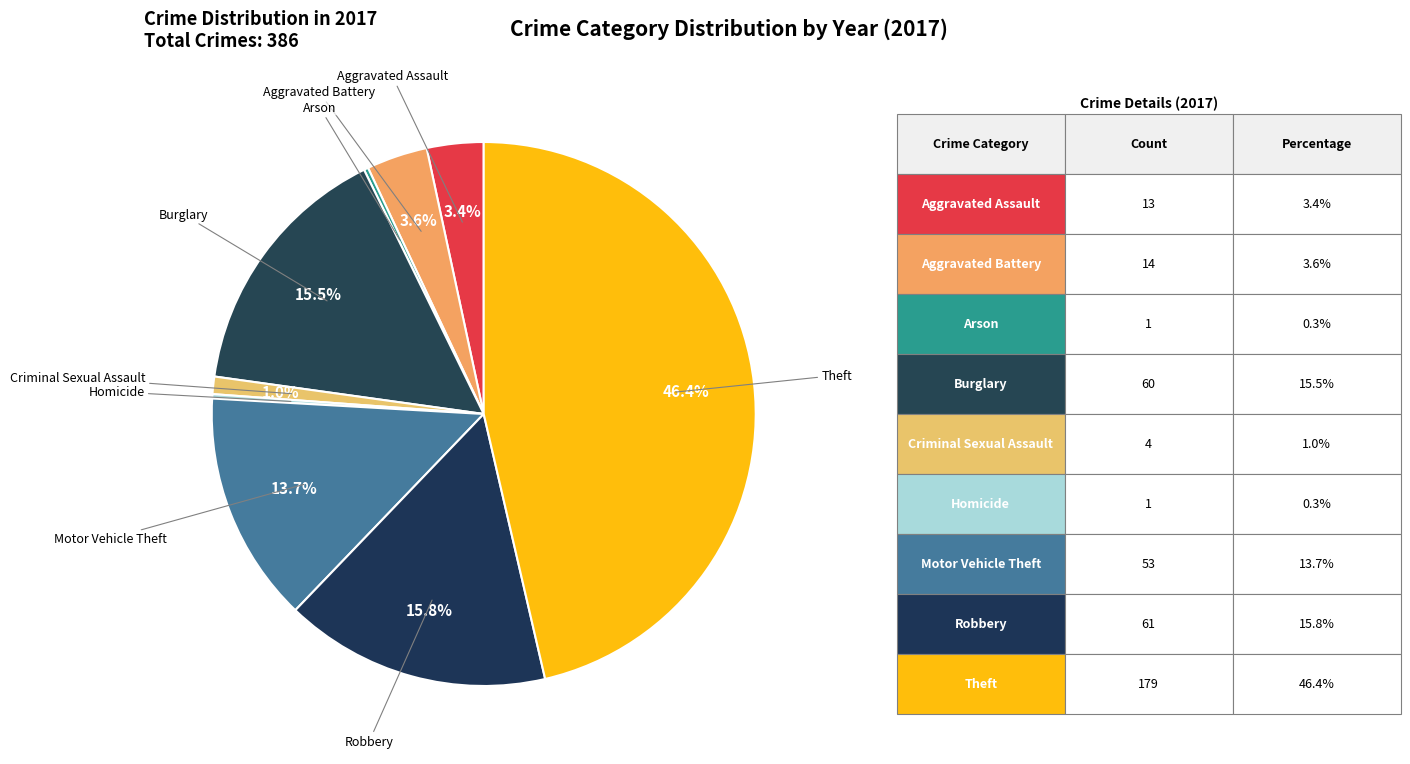

Which slice is the largest?

Theft